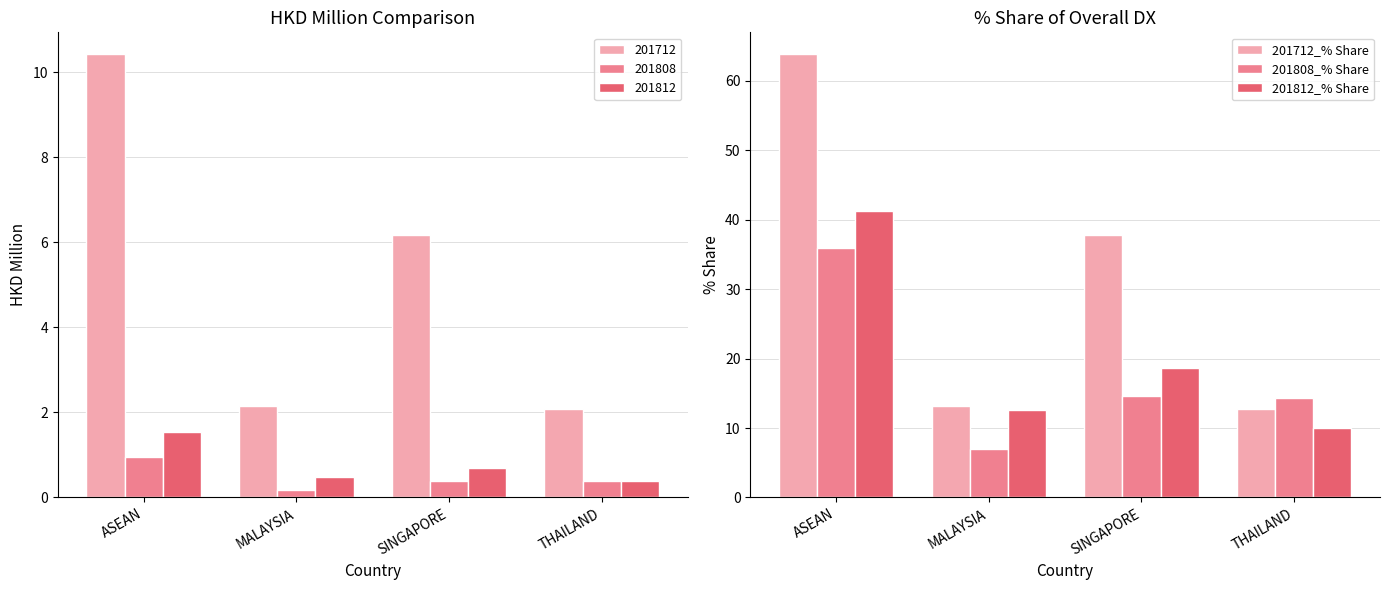

What is the label of the 3rd bar from the right?

MALAYSIA